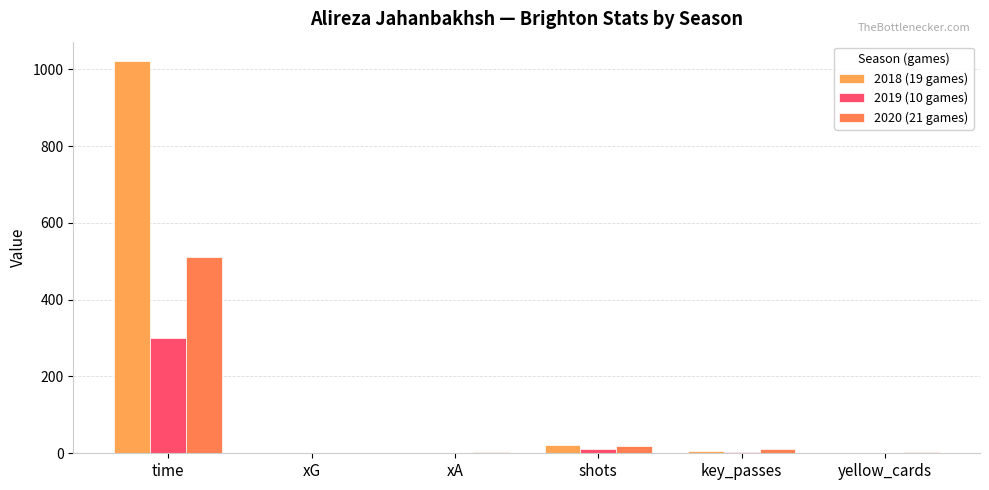

Are the bars horizontal?

No